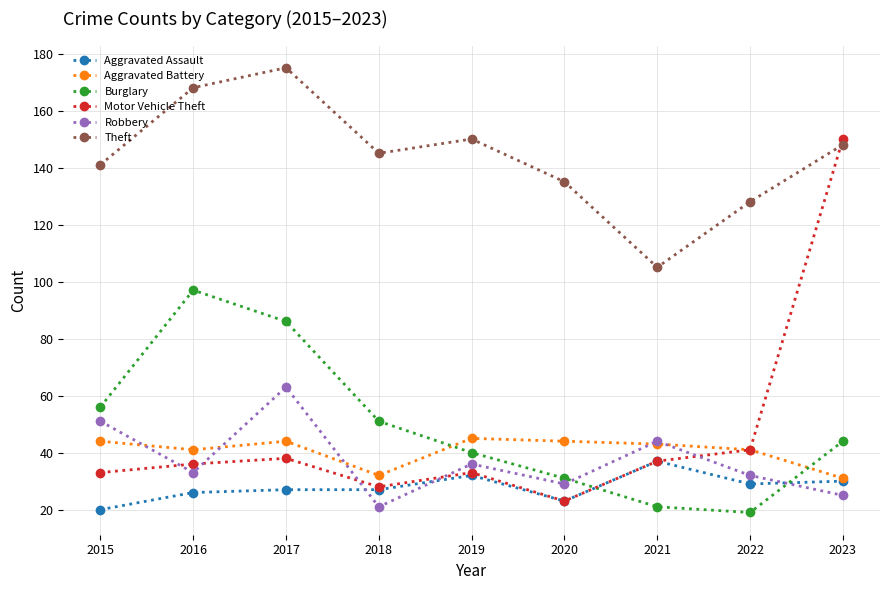

Is it true that Aggravated Assault equals 22 at 2019?

False